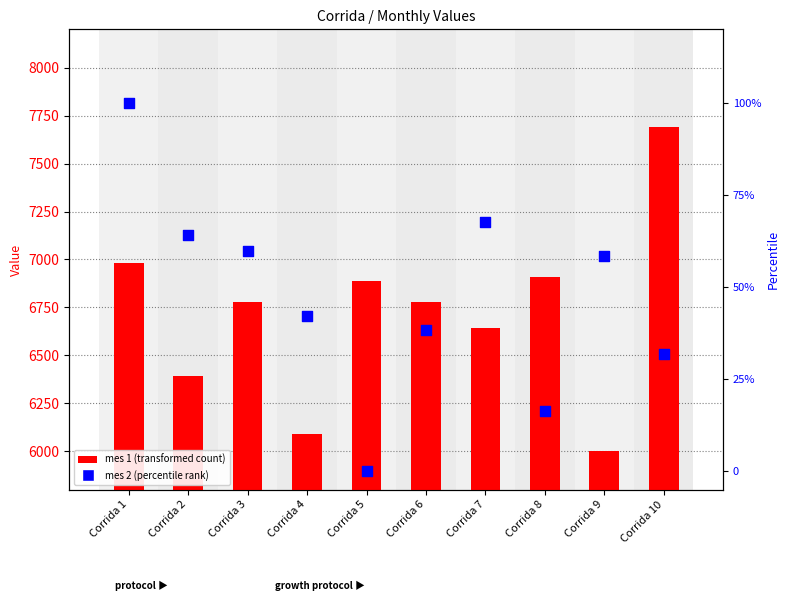

Which series reaches the minimum Y coordinate?

mes 2